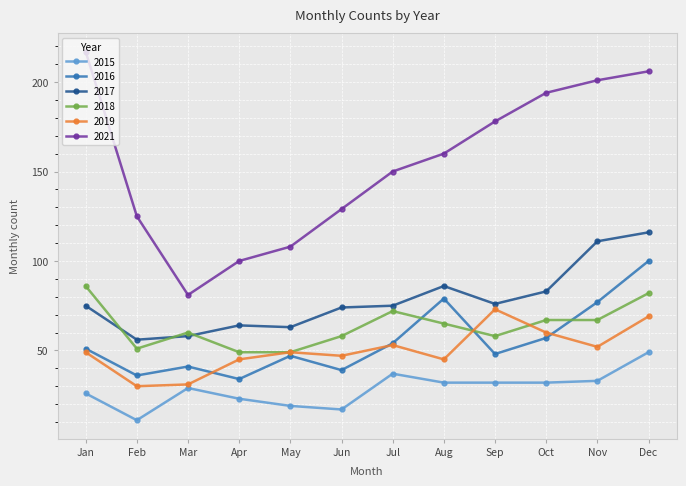

Where is the first local minimum for 2015?

Feb